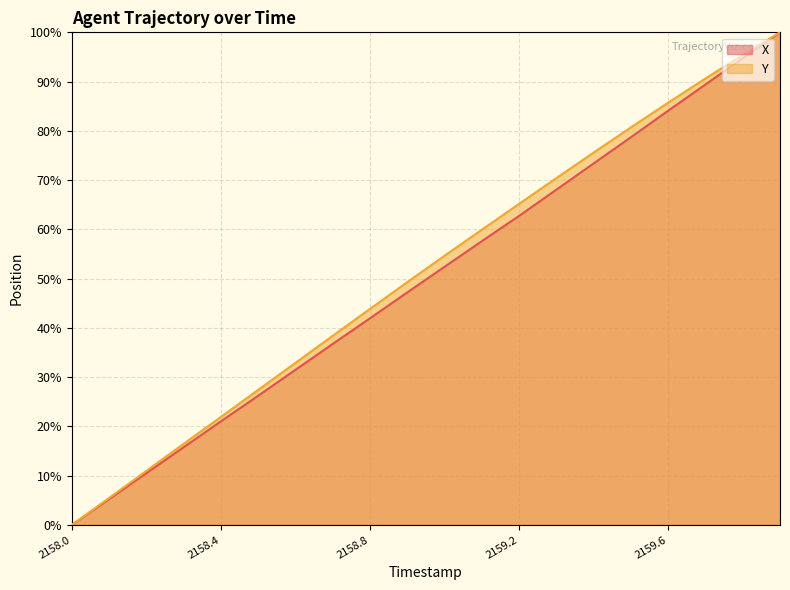

What are all the series names shown in the legend?

X, Y